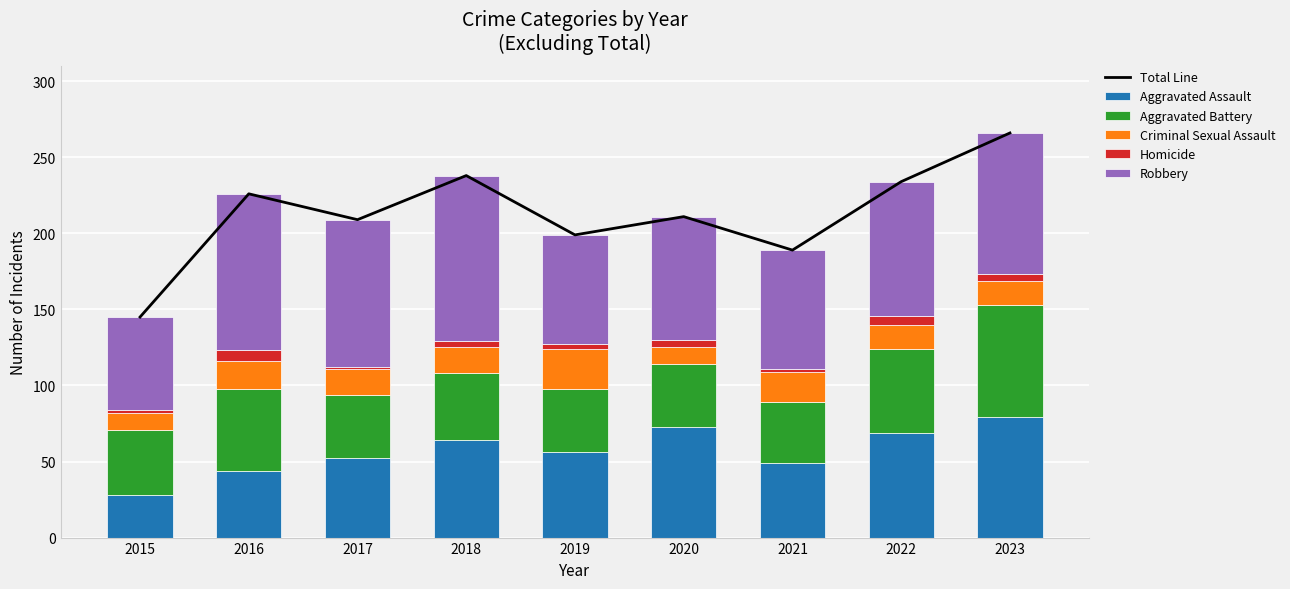

What is the difference between the Criminal Sexual Assault values at 2017 and 2021?

3